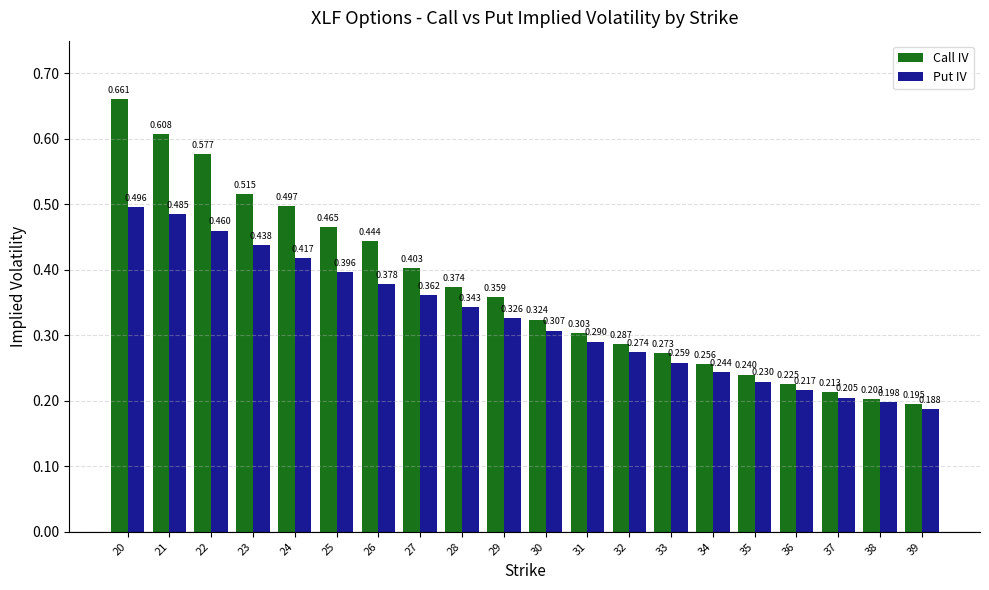

Where is Call IV nearest to the value 0?

39